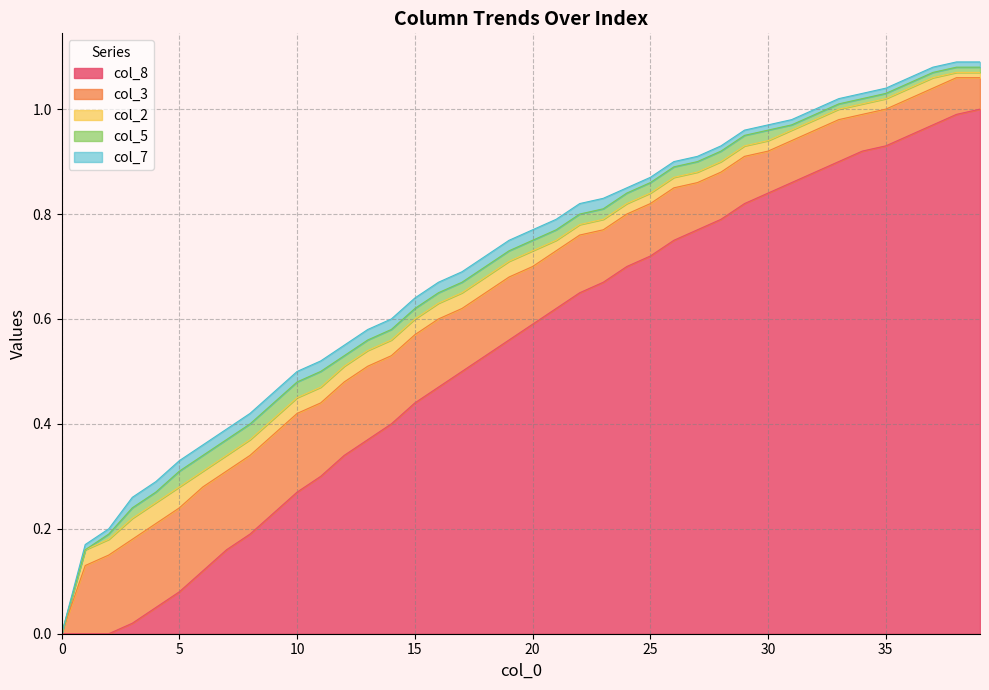

Where do col_2 and col_8 first cross each other?

3 and 4